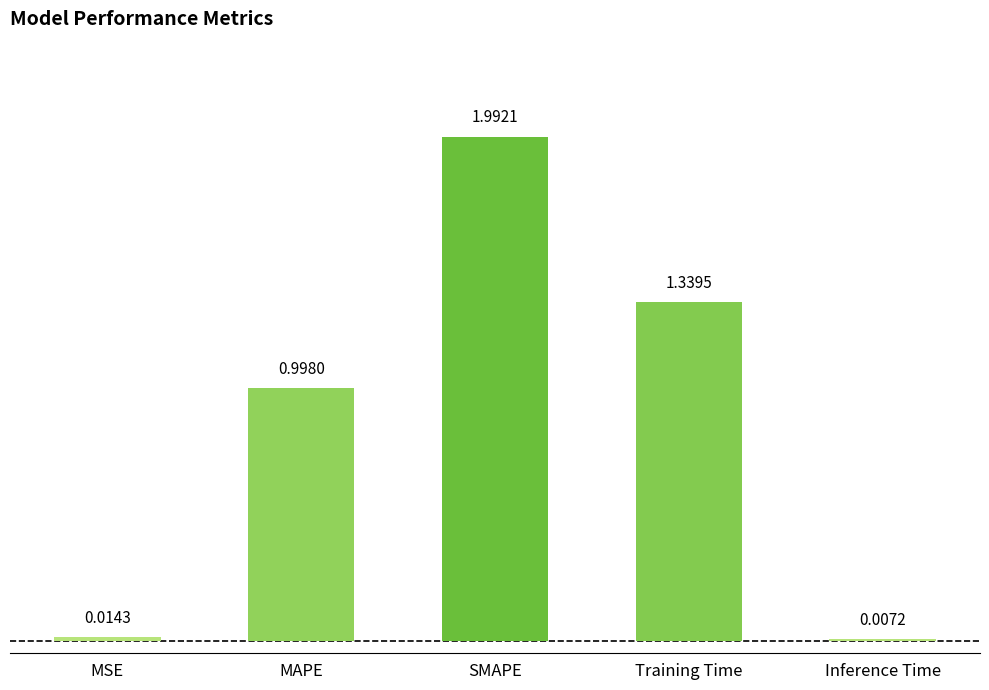

Approximately how many times larger is the value at MAPE compared to SMAPE?

0.5